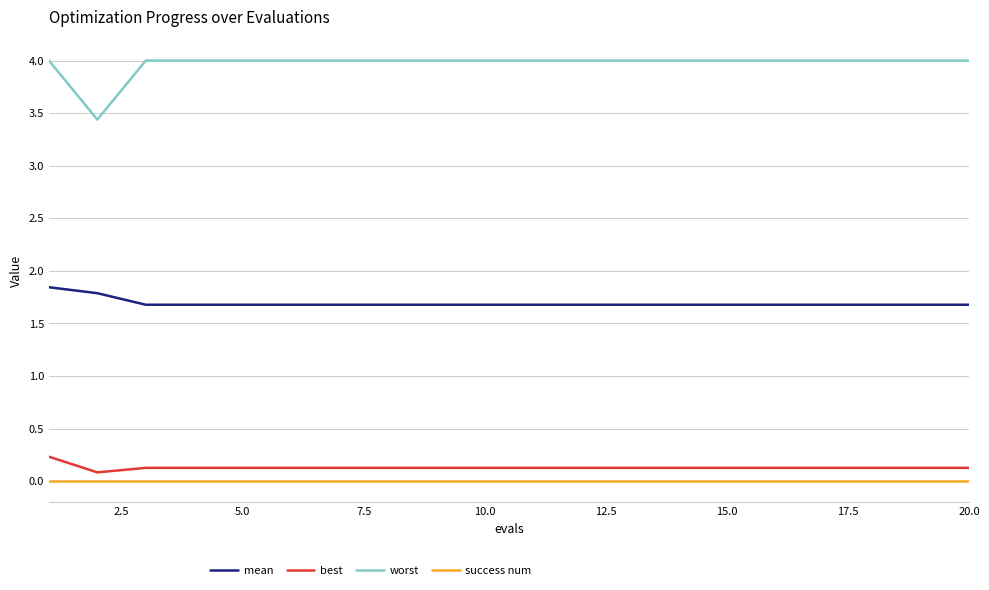

What is the maximum value shown in the chart?

4.0